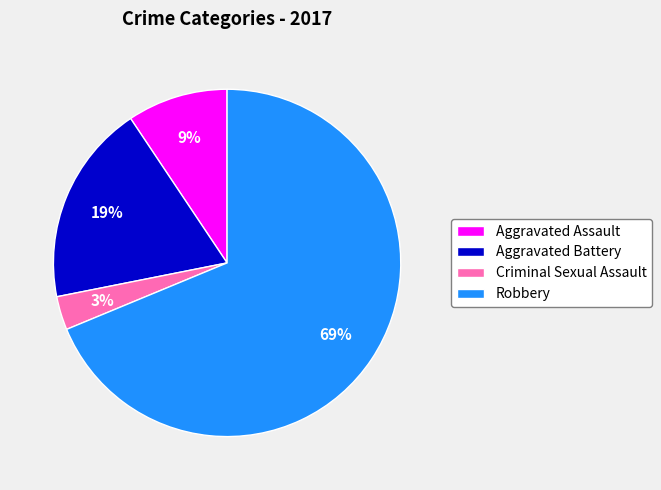

Which category accounts for the majority?

Robbery